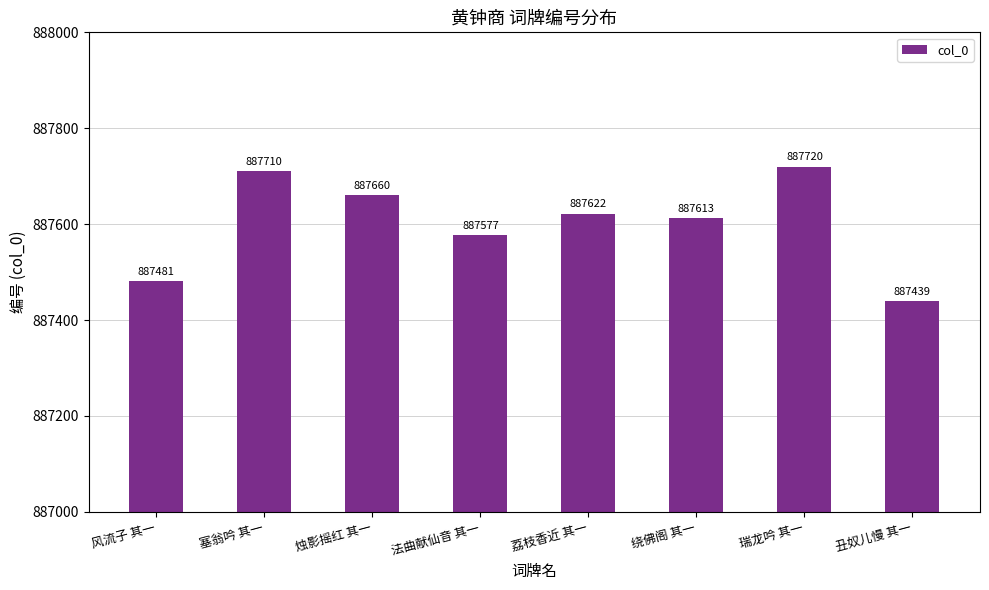

Is it true that the value at 丑奴儿慢 其一 is 887439?

True